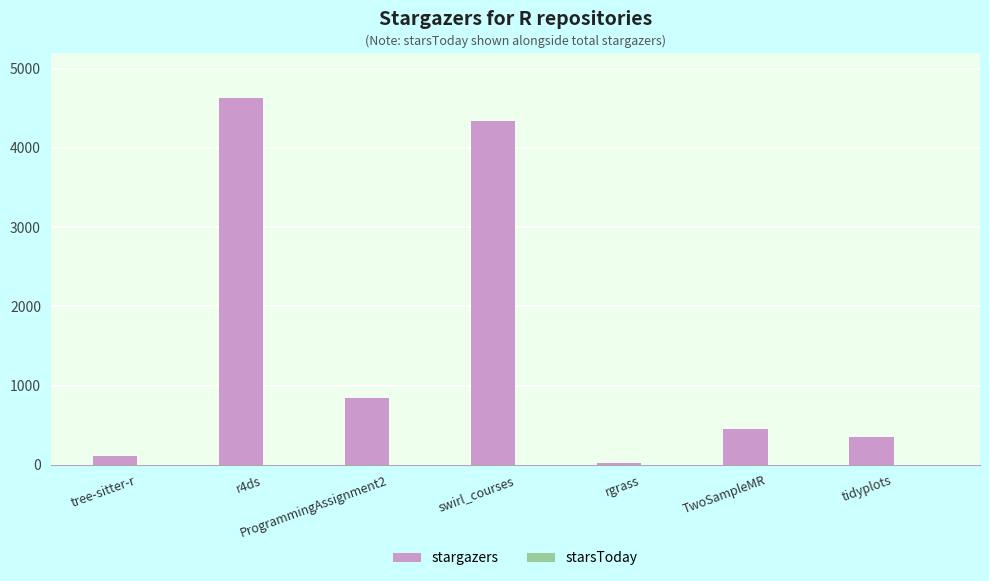

The stargazers series shows 550 at tidyplots. True or false?

False